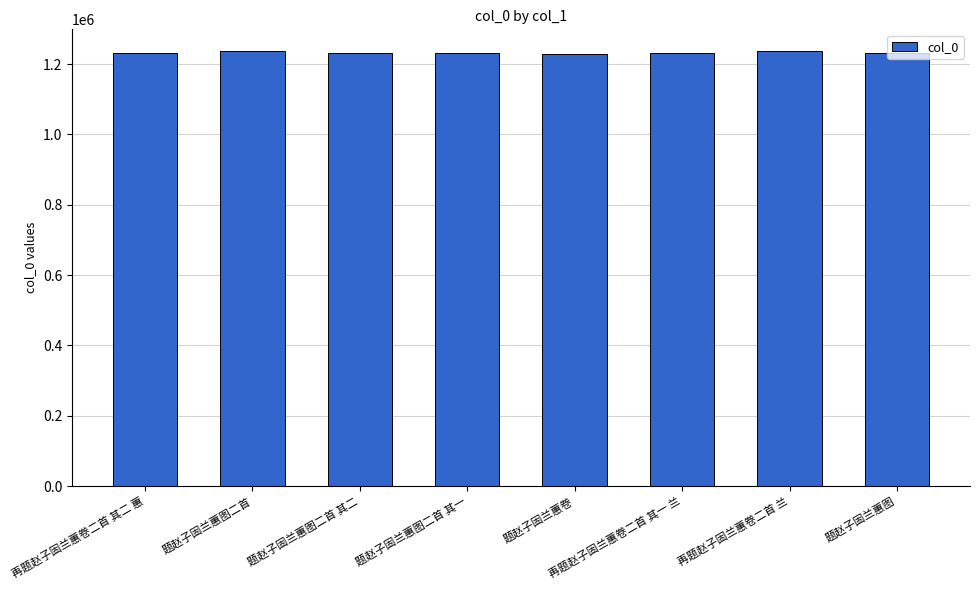

What is the maximum value shown in the chart?

1237167